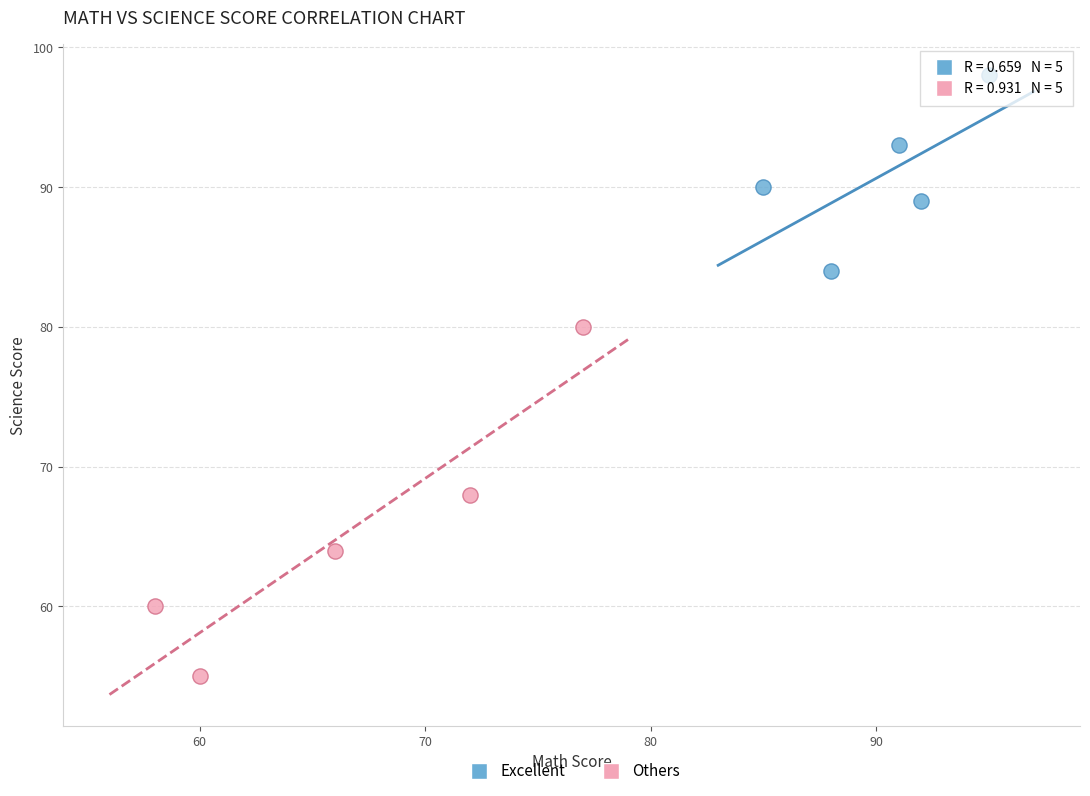

Which series has the largest Y range (max minus min)?

Others